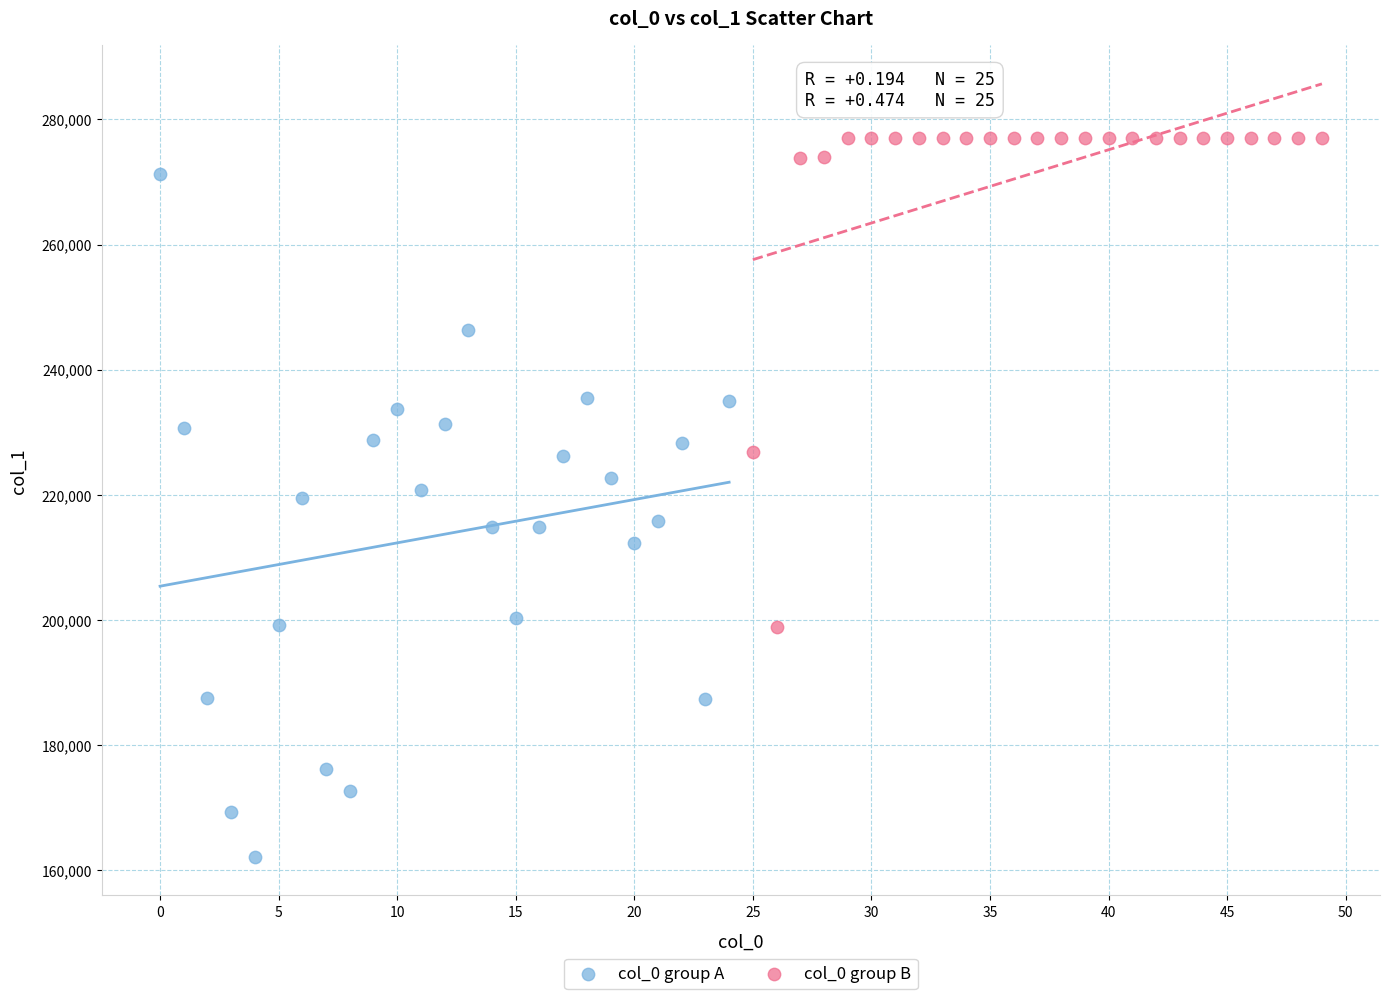

Which series reaches the maximum Y coordinate?

col_0 group B